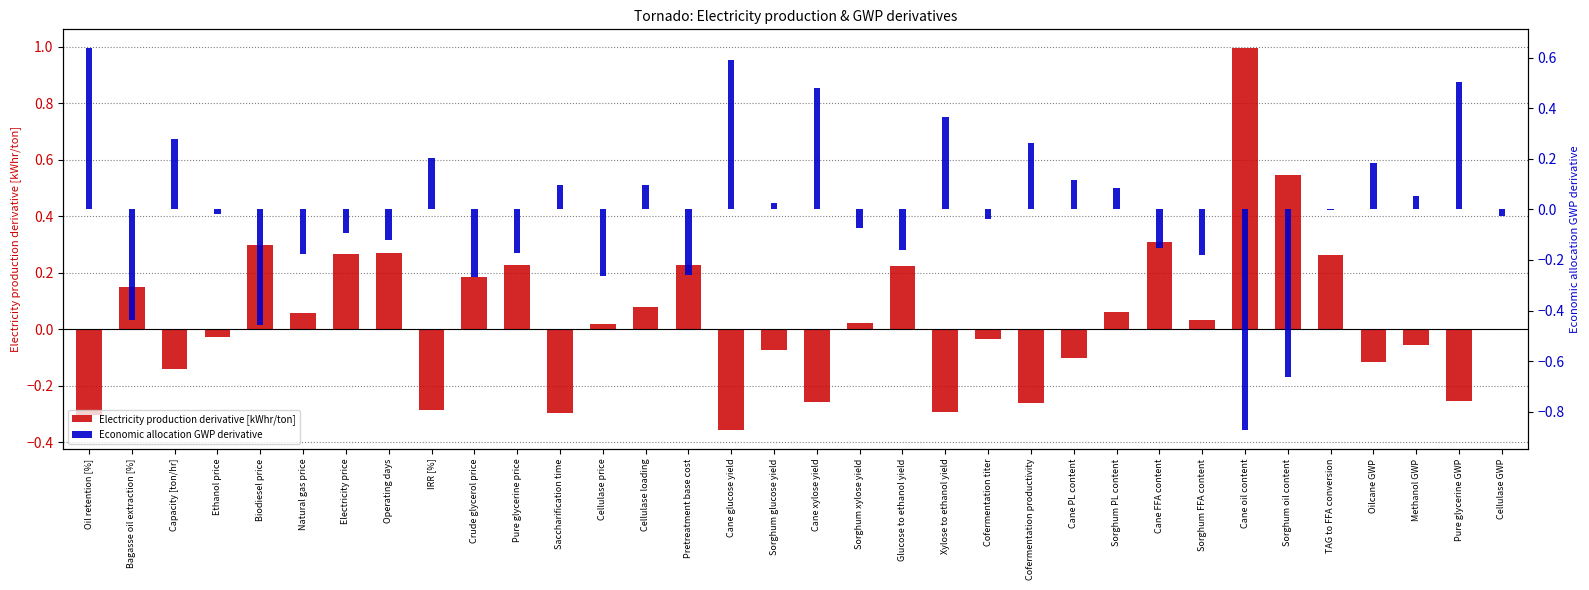

Read the Electricity production derivative [kWhr/ton] value at Cane xylose yield.

-0.3